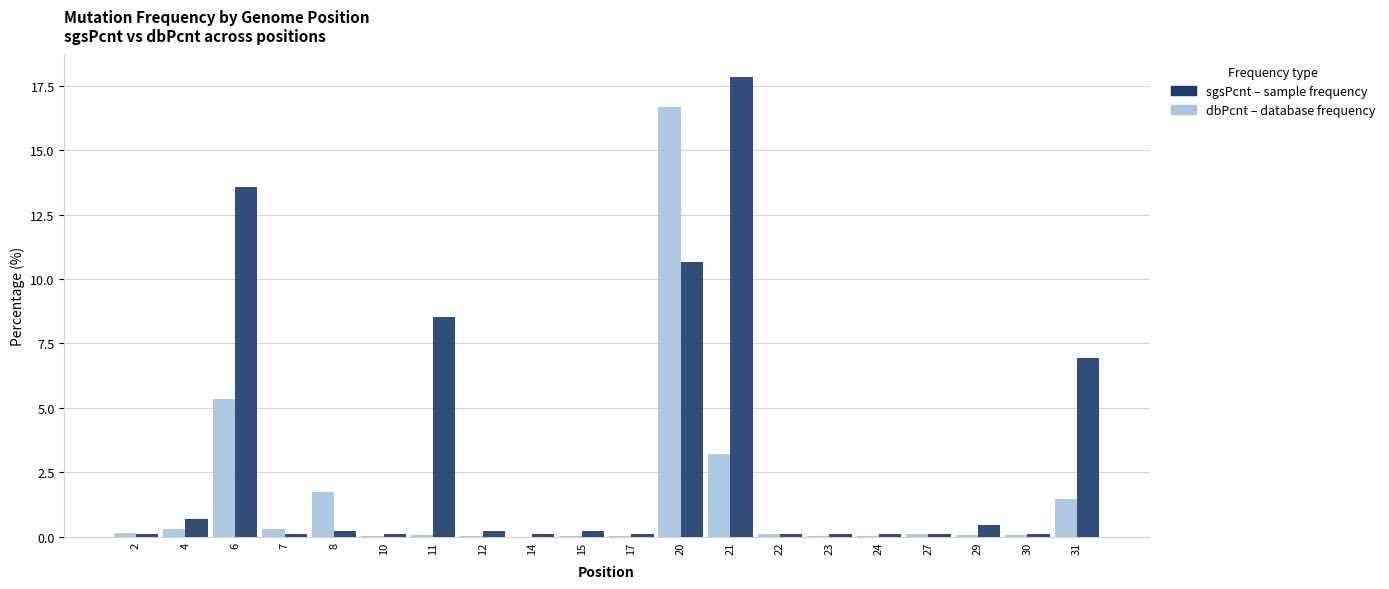

At which category is the sum across all series the highest?

20